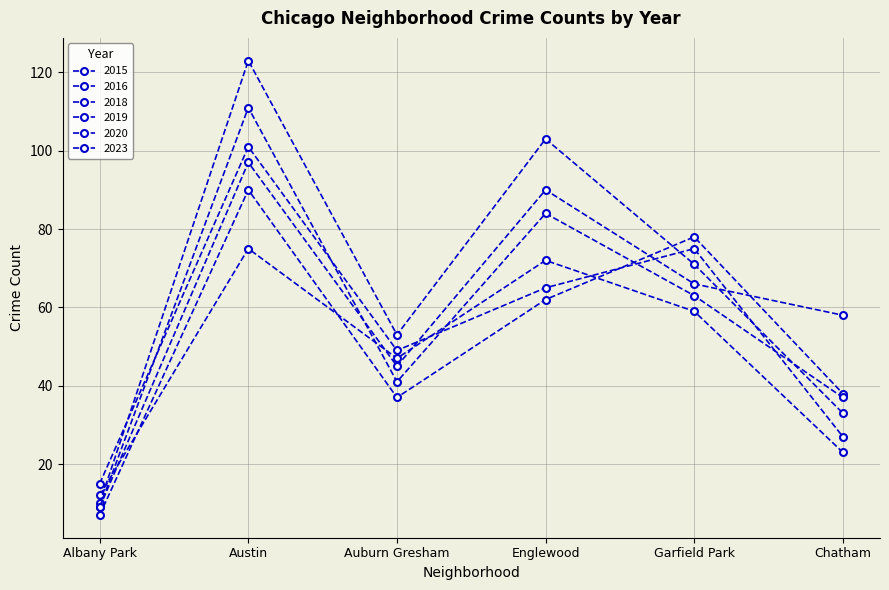

How many data points does each series have?

6